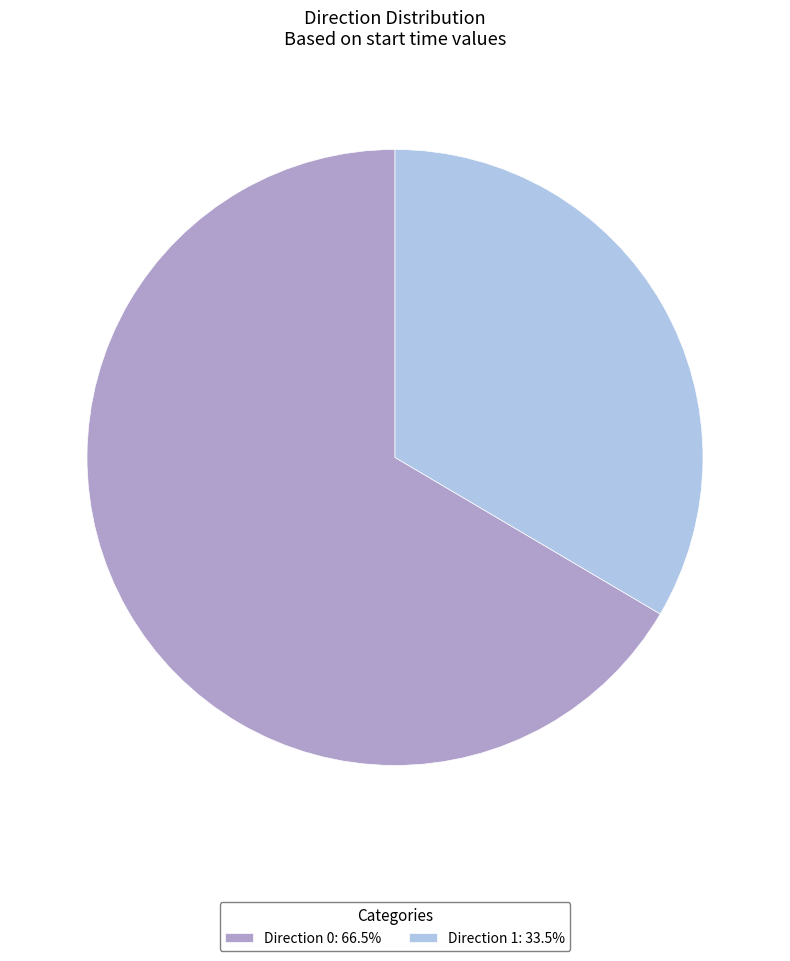

Approximately how many times larger is the value at Direction 1: 33.5% compared to Direction 0: 66.5%?

0.5